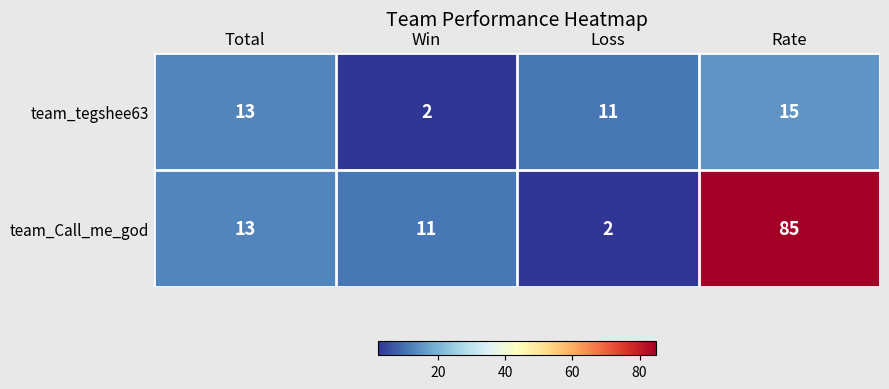

Which series has the largest total across all categories?

team_Call_me_god